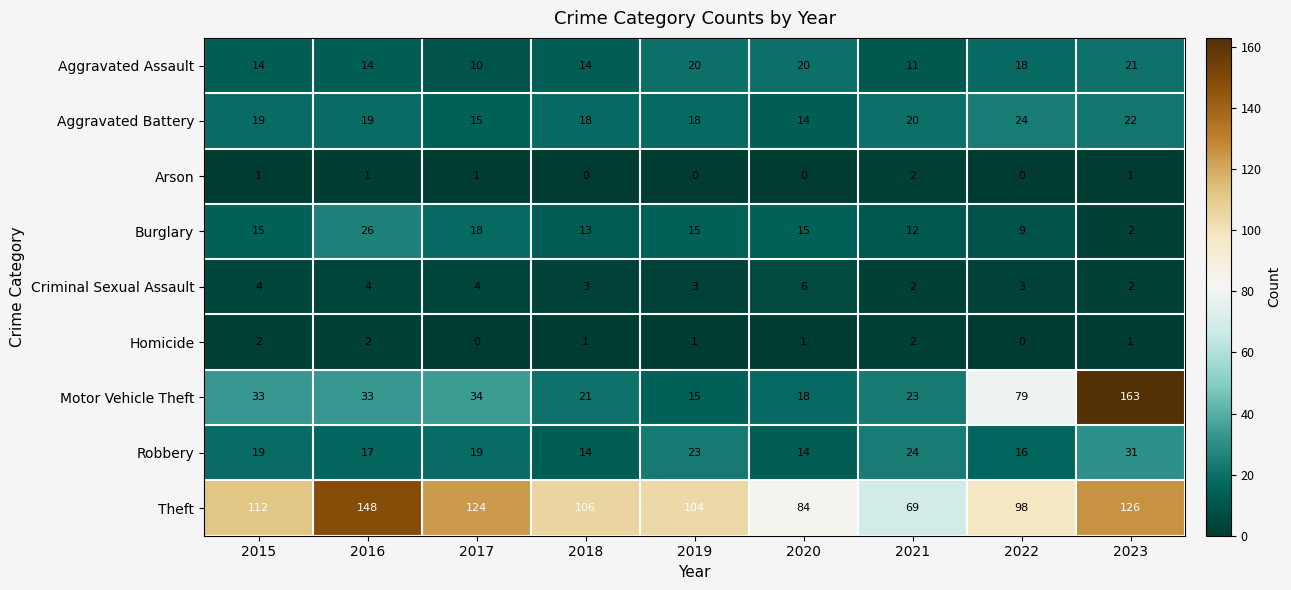

At how many categories does at least one series exceed 54?

9